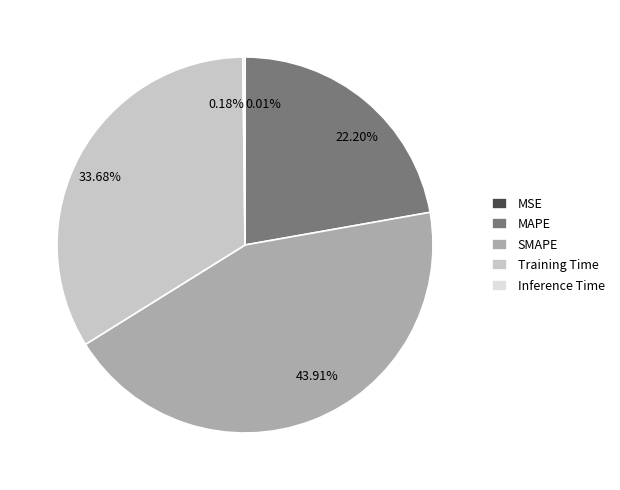

Is the sum of MAPE and SMAPE greater than half?

Yes